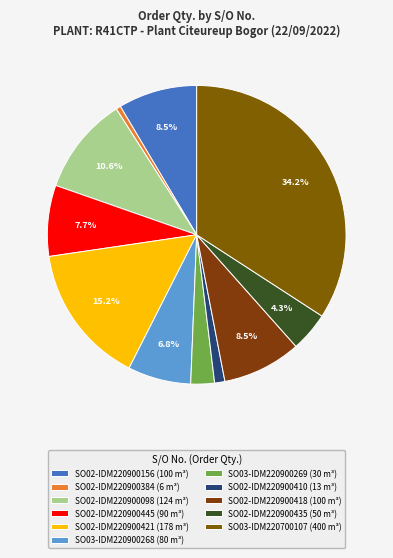

Is it true that SO03-IDM220900268 is 1% of the pie?

False